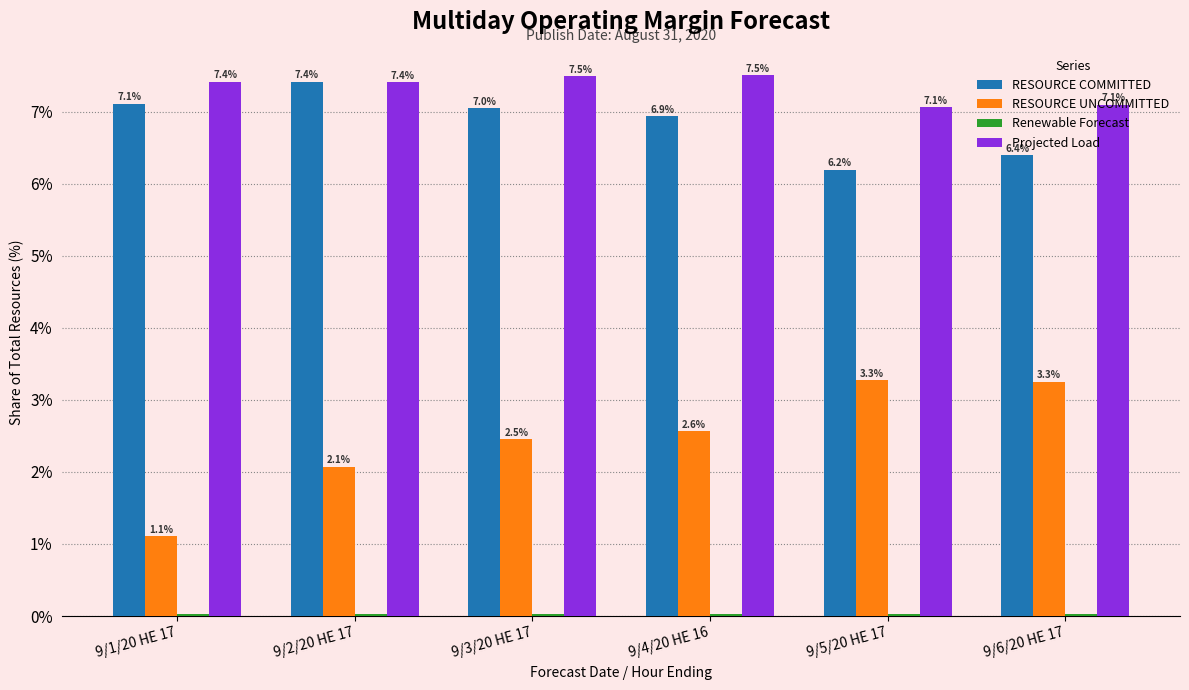

What is the difference between the maximum and second lowest values in the RESOURCE UNCOMMITTED series?

1.2